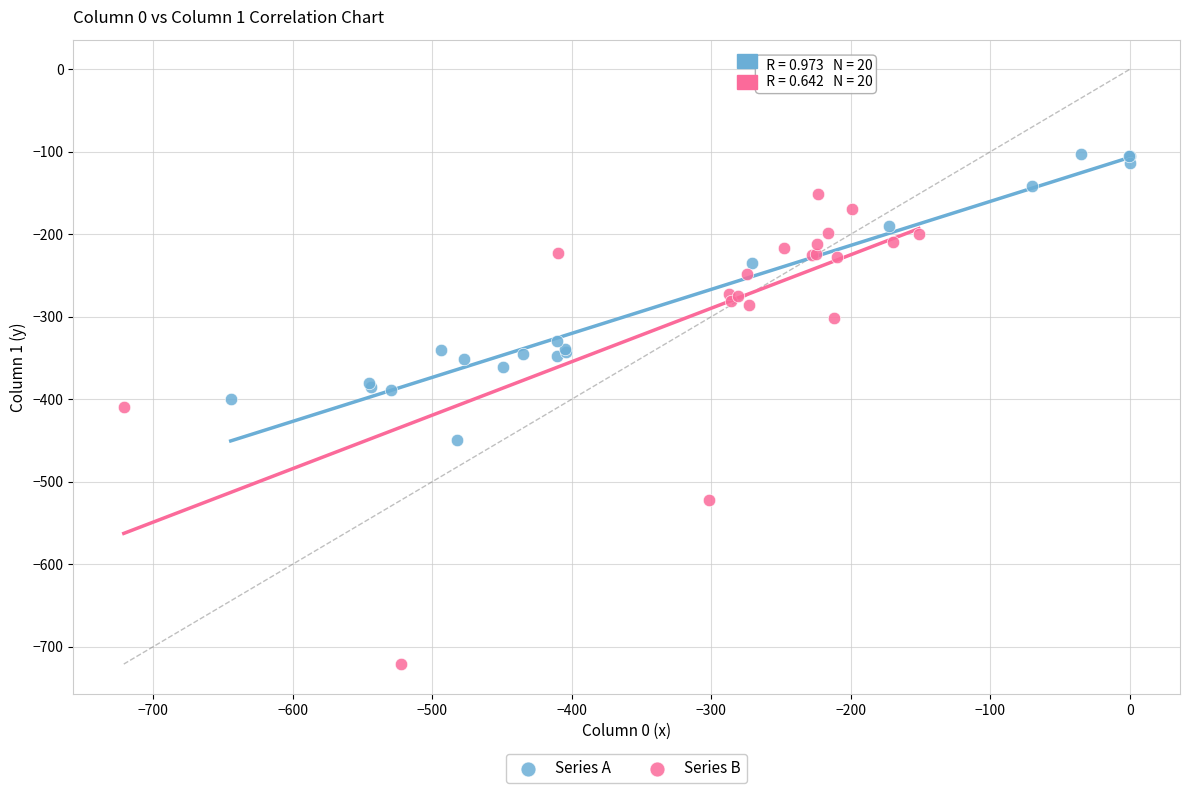

Which series contains the lowest Y value?

Series B